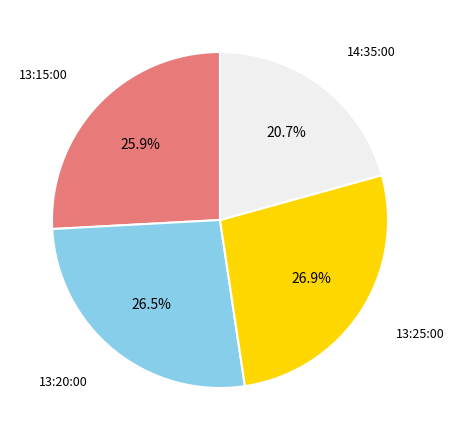

Is 13:25:00 the majority of the pie?

No